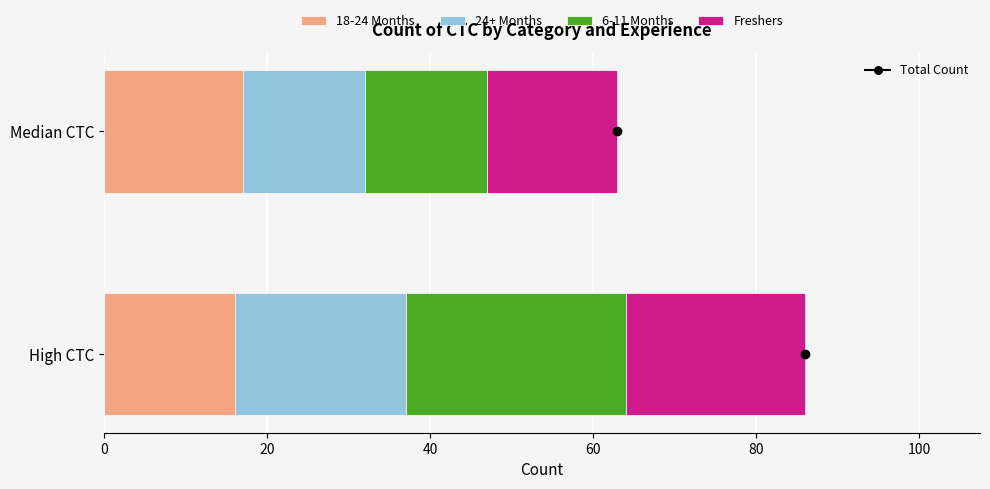

The value of 18-24 Months at High CTC is 22. True or false?

False